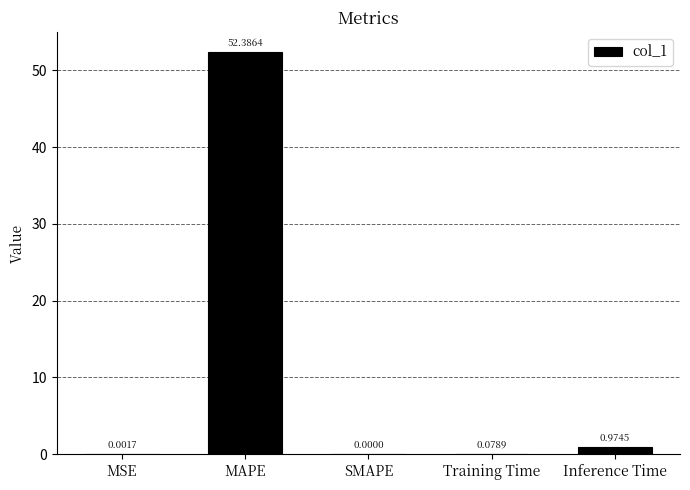

Which has a higher value, Training Time or MAPE?

MAPE